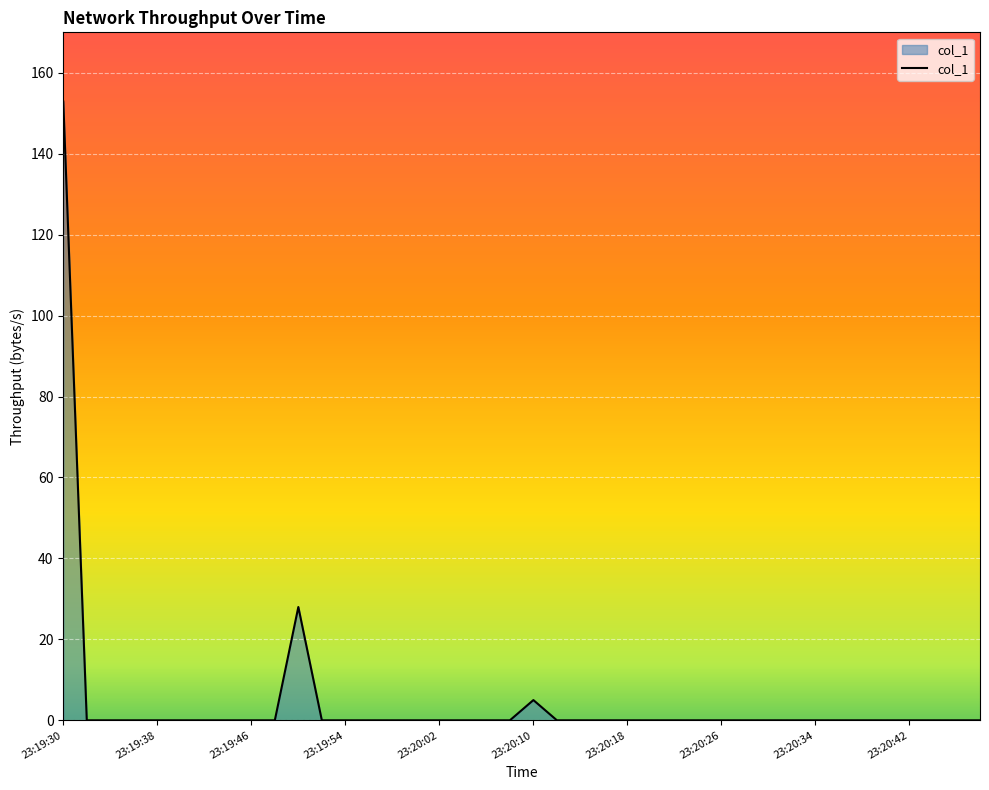

What is the difference between the maximum and minimum values?

152.9